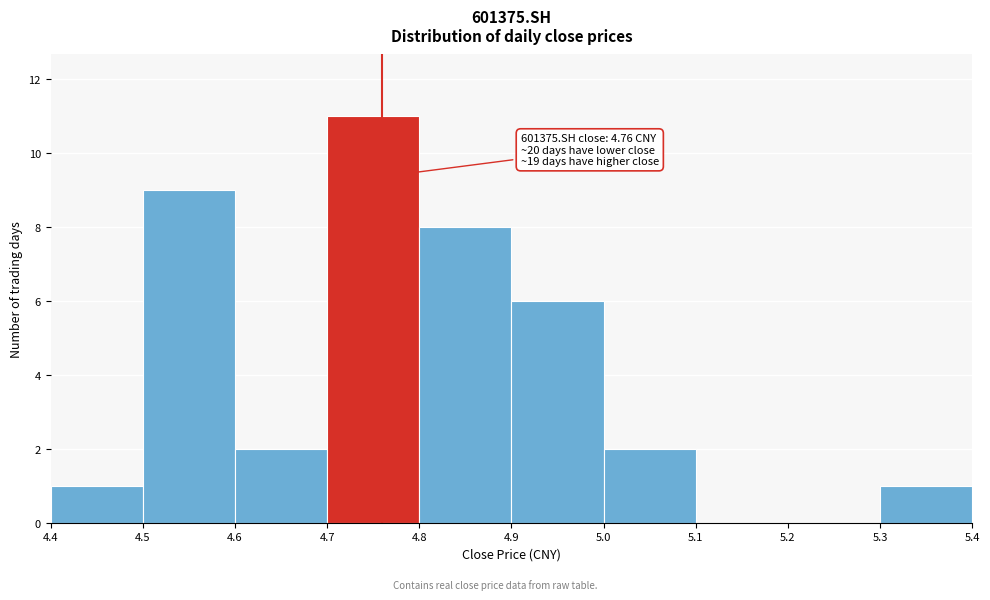

Over which range of the x-axis is the bar tallest?

4.7 to 4.8